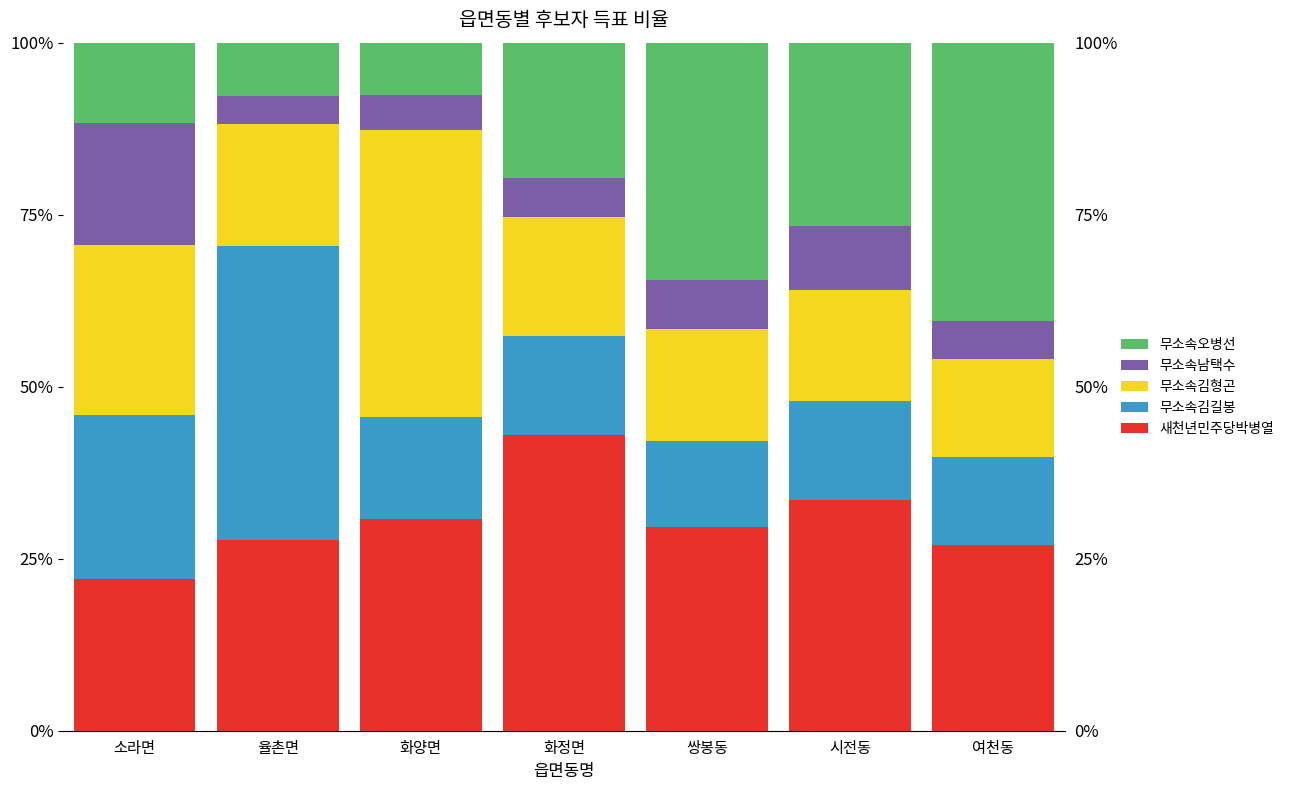

Which series changed the most between 소라면 and 화양면?

무소속김형곤